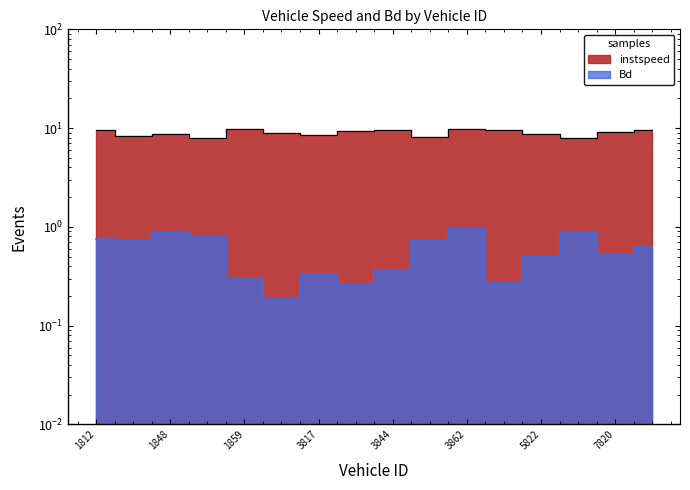

Is it true that Bd equals 0.4 at 7838.0?

False